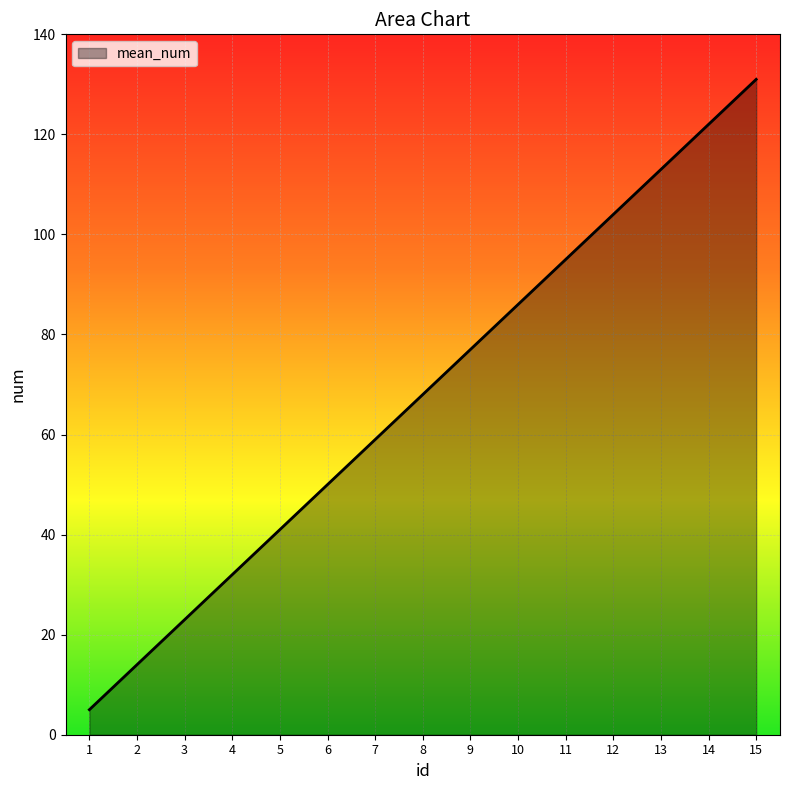

What is the greatest value displayed?

131